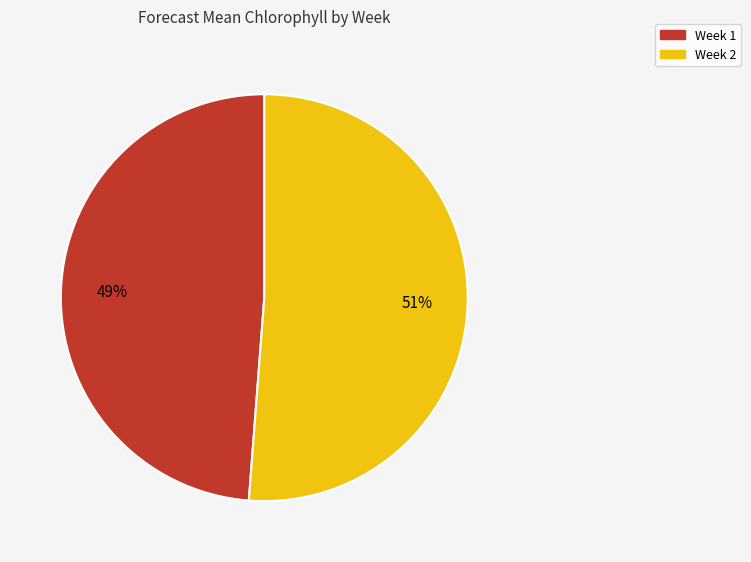

Is it true that Week 1 is 57% of the pie?

False